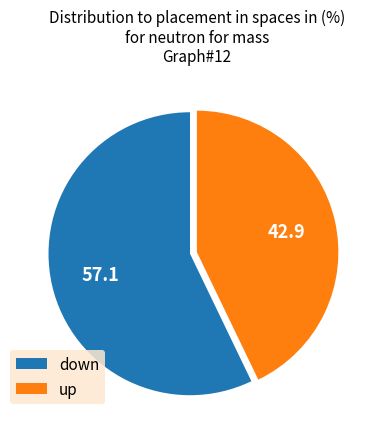

True or false: down accounts for 57% of the total.

True